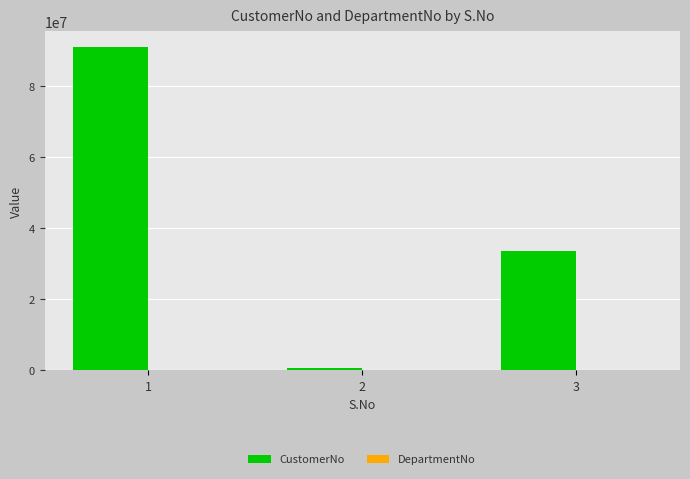

What is the average value?

41613570